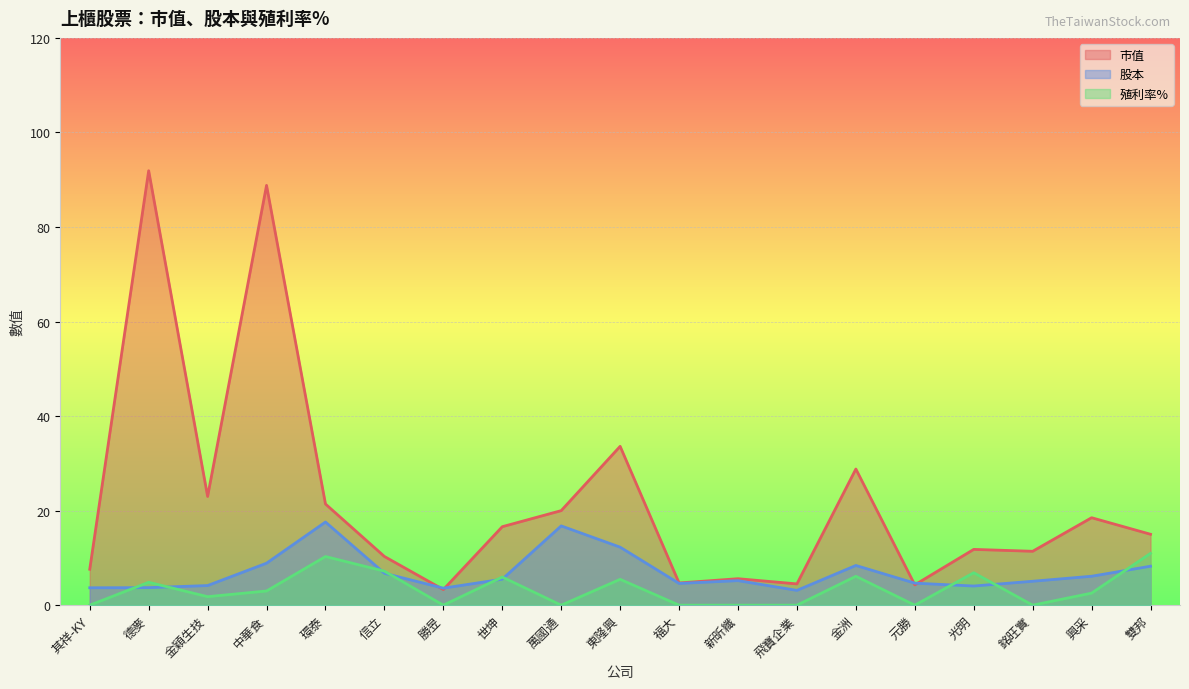

Rank the series at 金洲 from highest to lowest value.

市值, 股本, 殖利率%